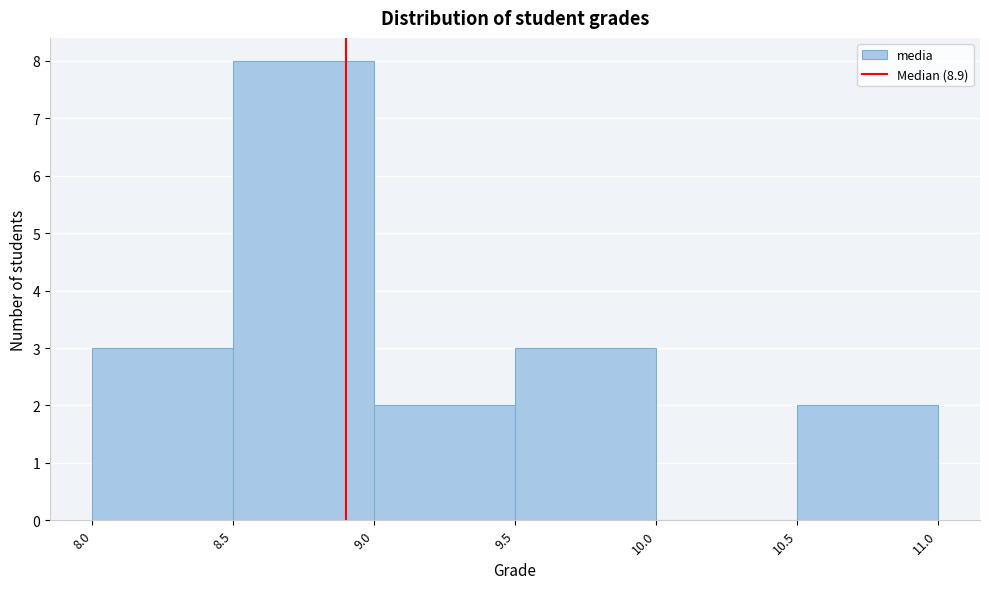

Reading left to right, list every bar in this chart as the range it spans on the x-axis followed by its height. The values are not printed on the chart, so give them approximately, as read against the axis.

8.0 to 8.5: 3
8.5 to 9.0: 8
9.0 to 9.5: 2
9.5 to 10.0: 3
10.0 to 10.5: 0
10.5 to 11.0: 2